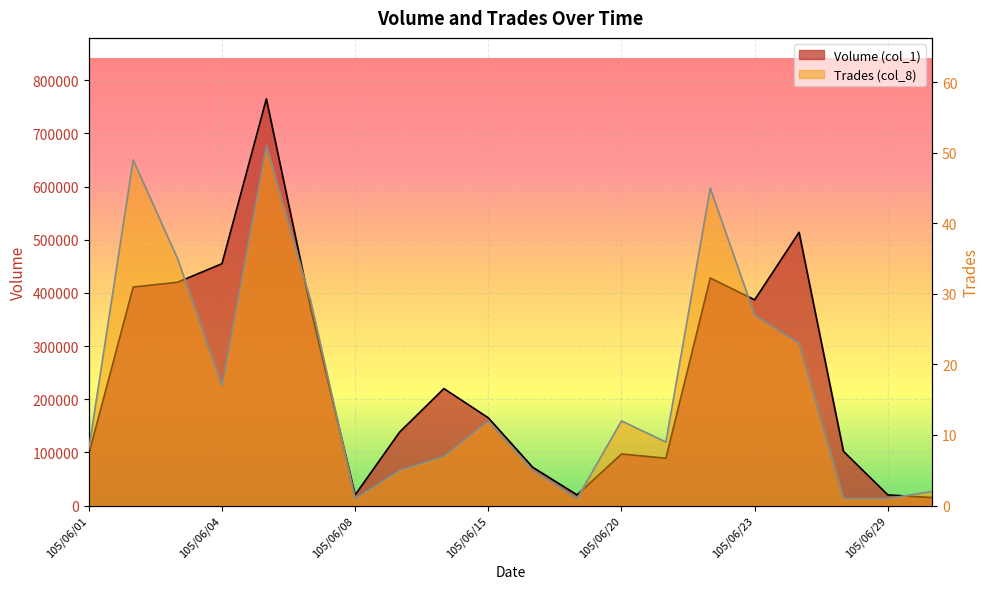

How many data points in Volume (col_1) are less than 165000?

10